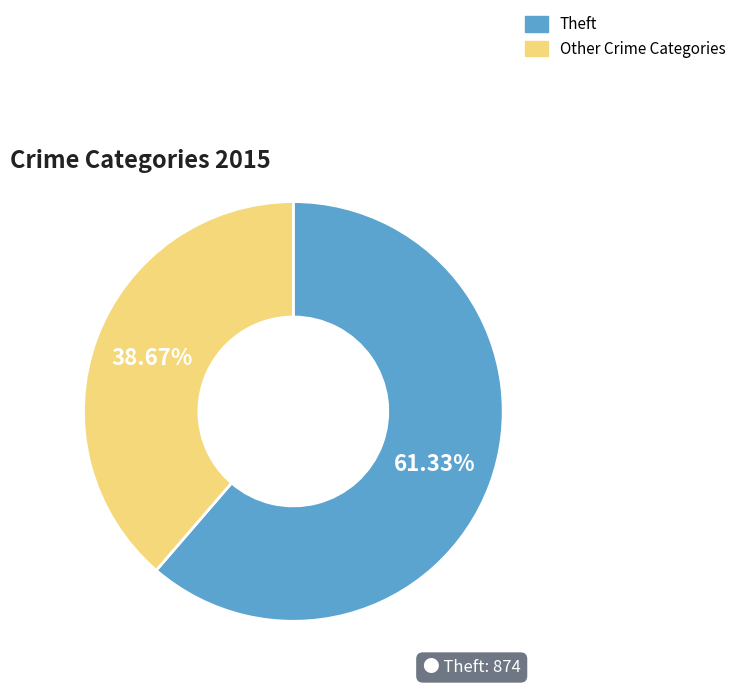

Is there a majority slice in this chart?

Yes